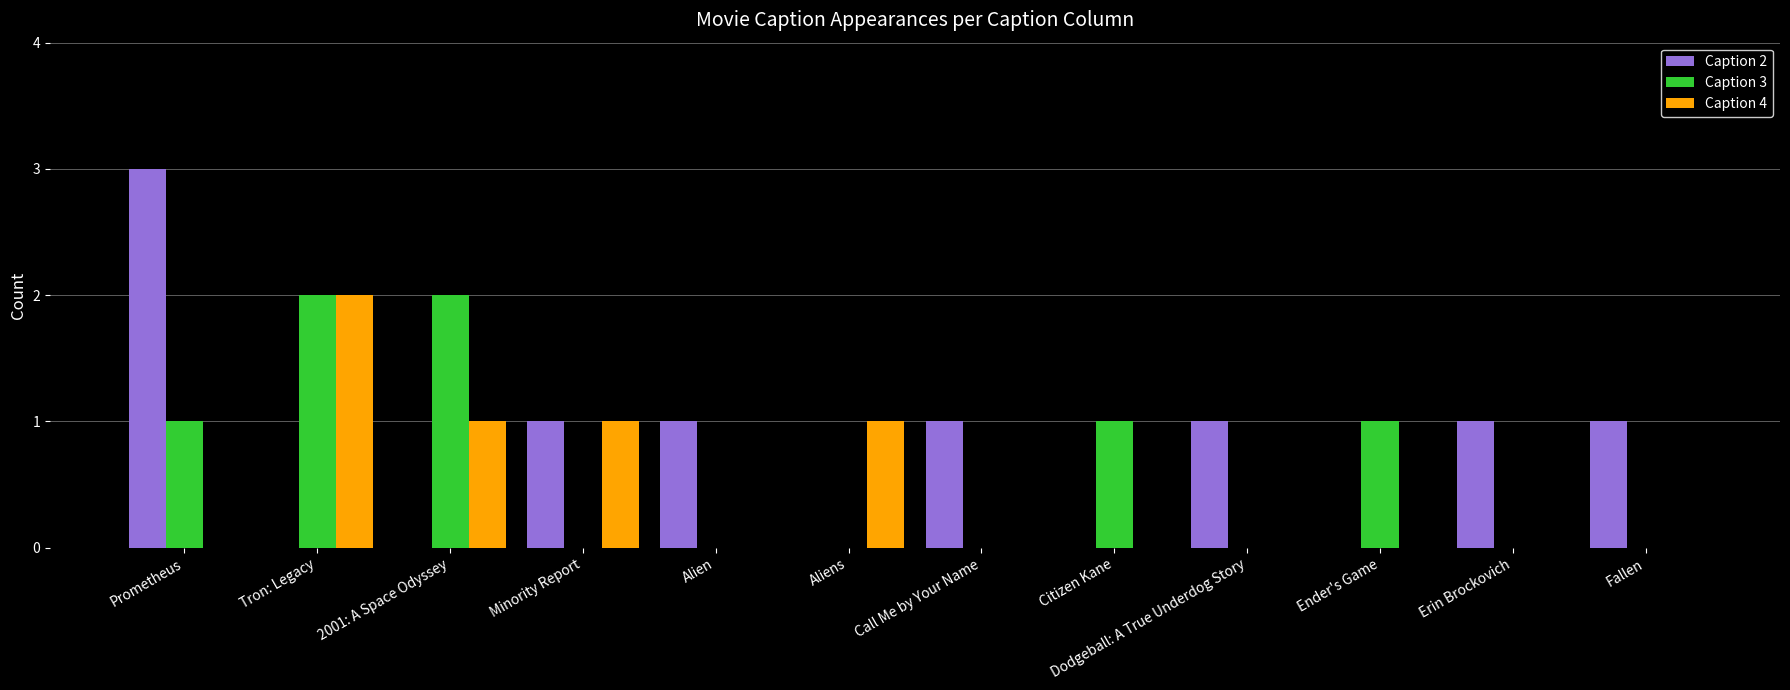

What is the greatest value displayed?

3